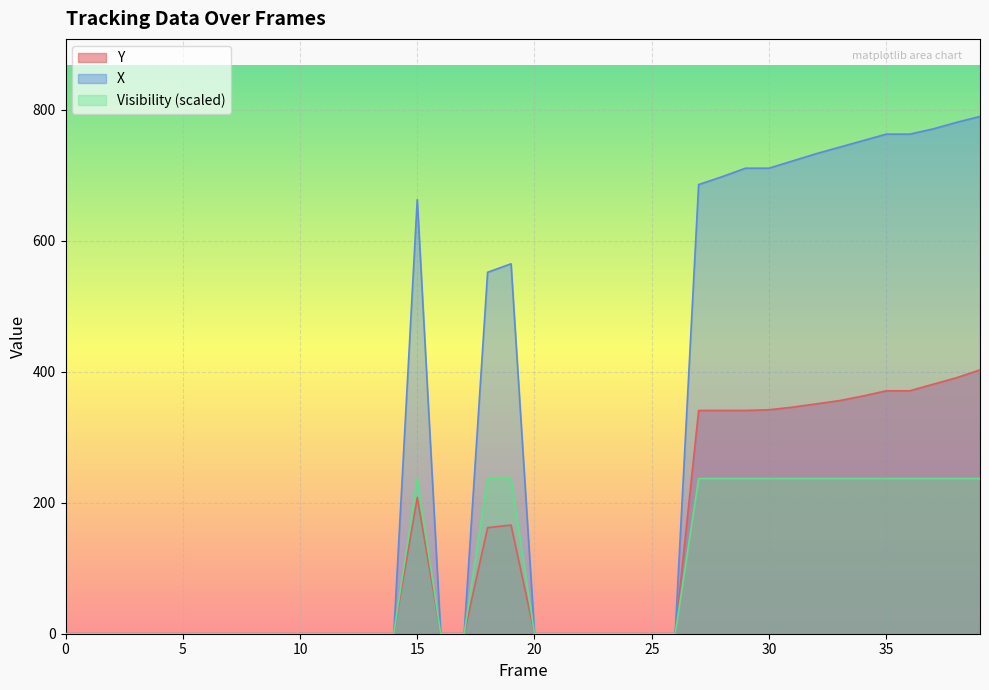

At which category is the sum across all series the highest?

39